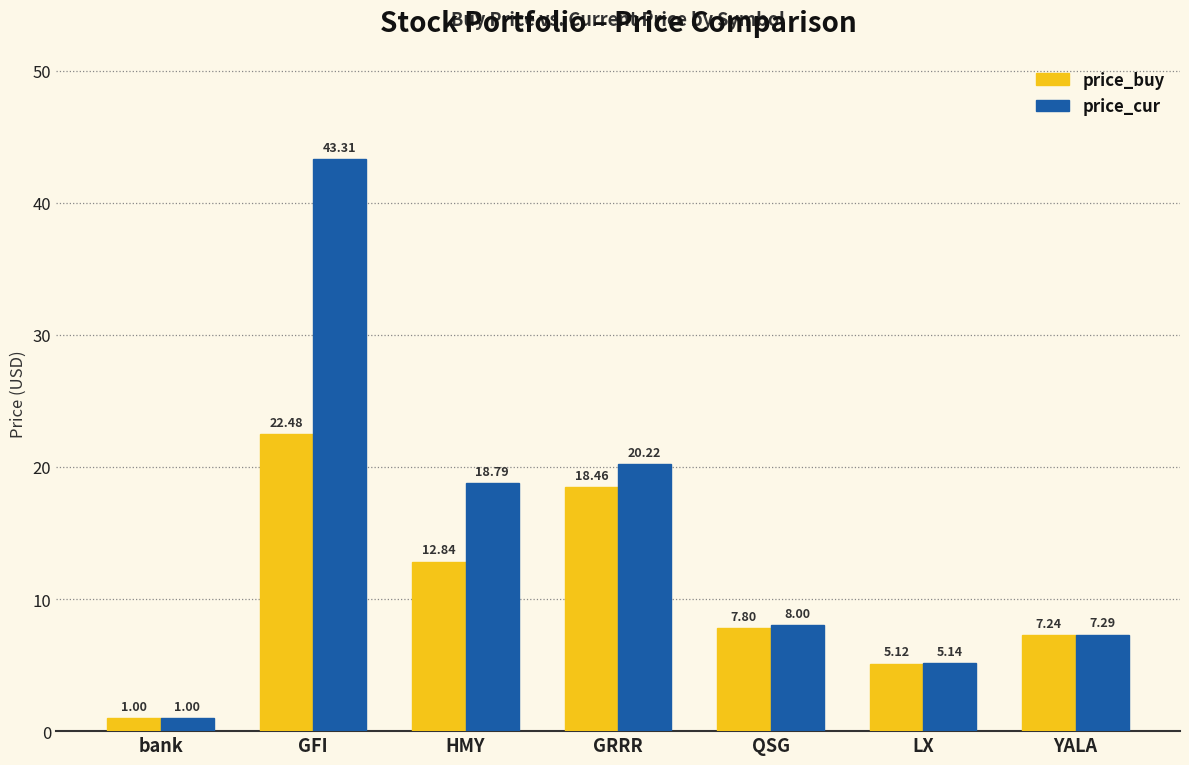

Where does the price_buy series first go above 7?

GFI